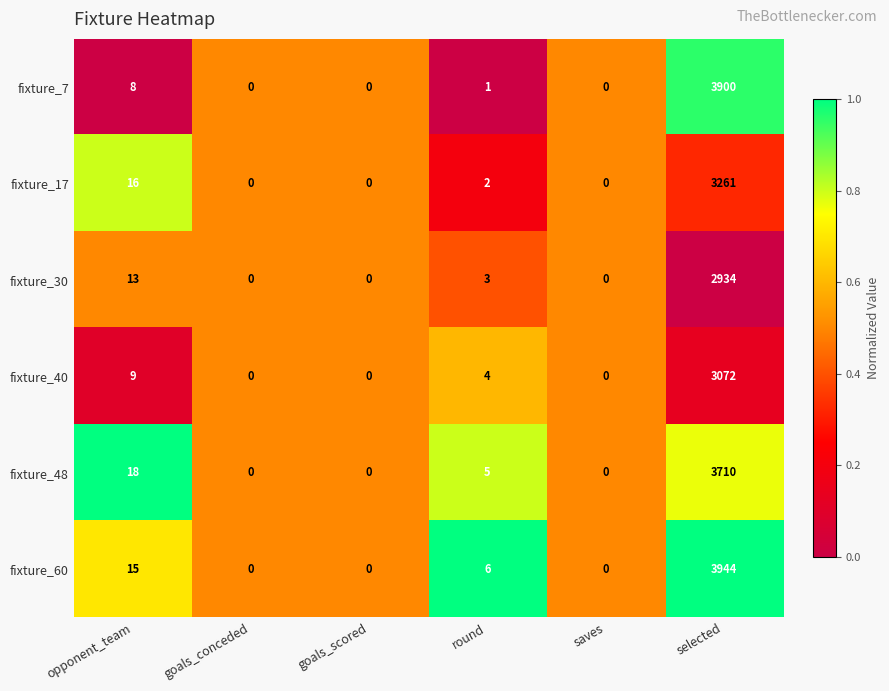

Rank the series at round from lowest to highest value.

fixture_7, fixture_17, fixture_30, fixture_40, fixture_48, fixture_60